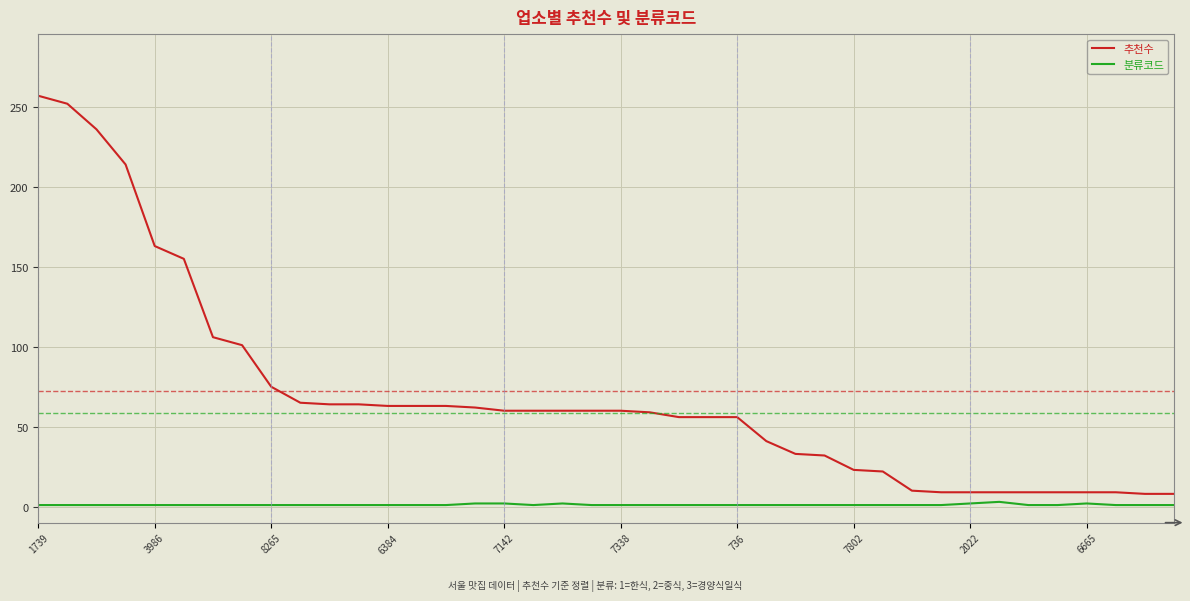

List the series in order of their peak value, highest first.

추천수, 분류코드